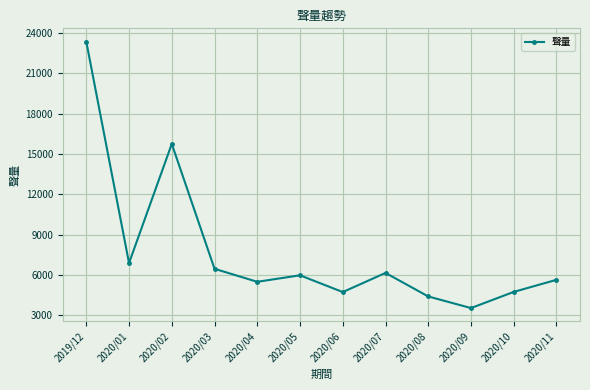

What is the sum of the values at 2020/05 and 2020/10?

10709